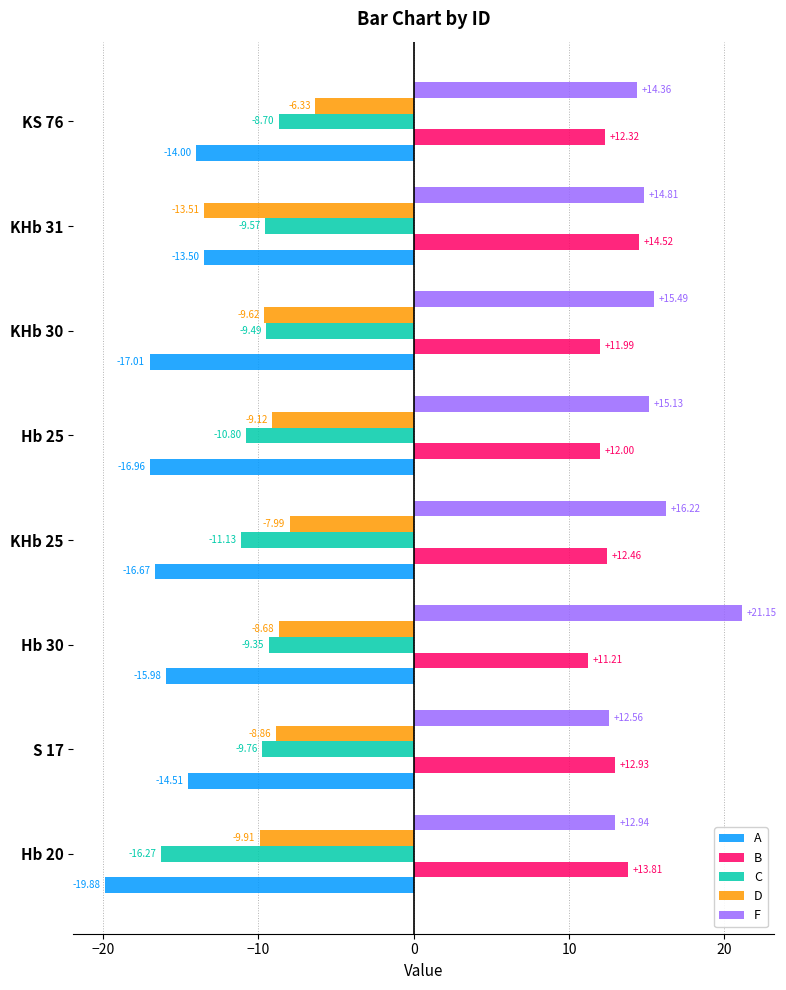

Which category has the lowest value in the C series?

Hb 20